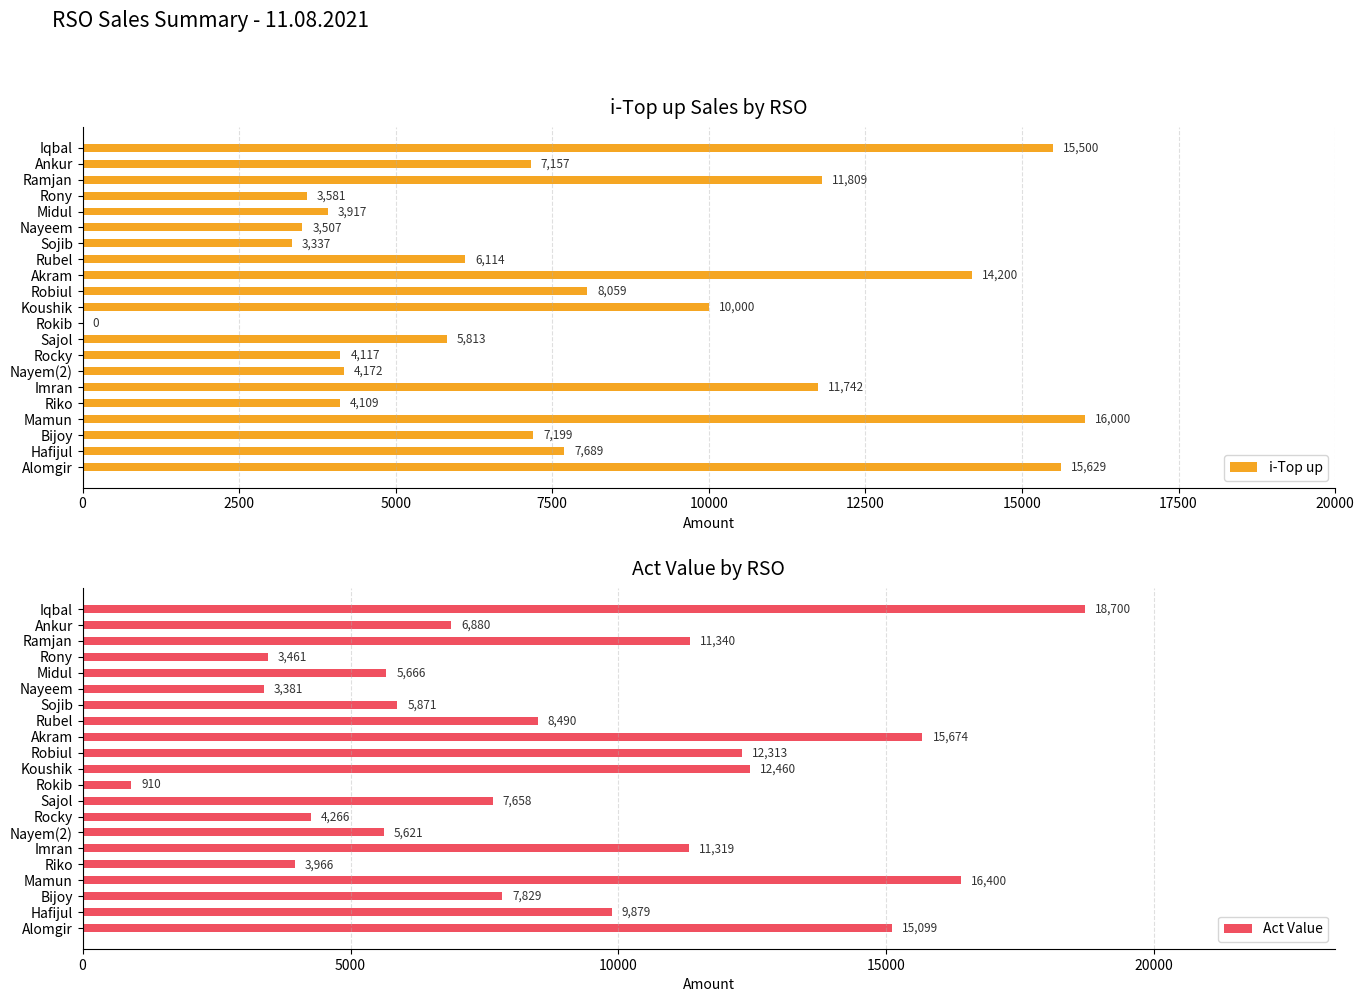

What is the difference between the maximum and second lowest values in the i-Top up series?

12663.0